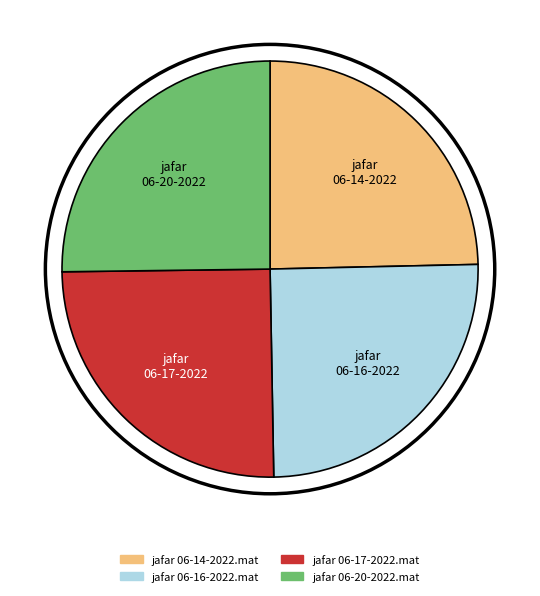

How many segments does this pie chart have?

4